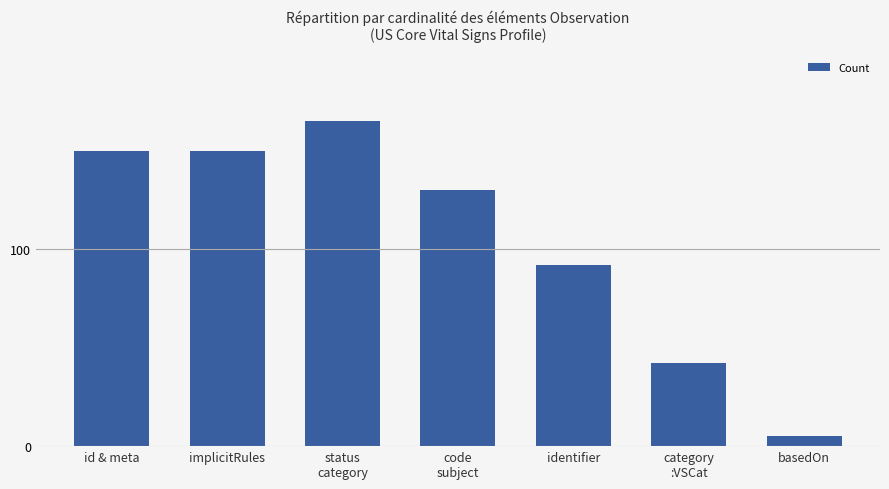

How many distinct data groups are displayed?

1